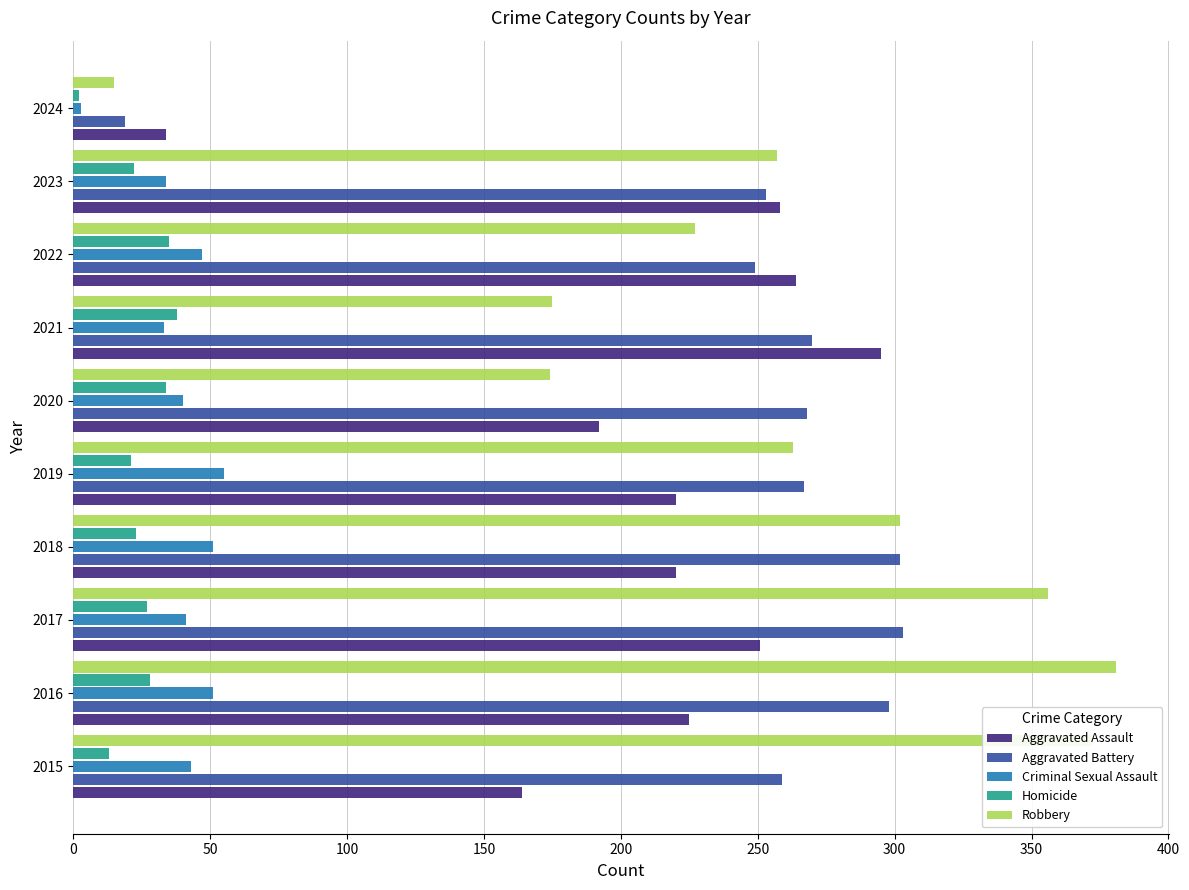

What is the spread (max minus min) of values at 2022?

229